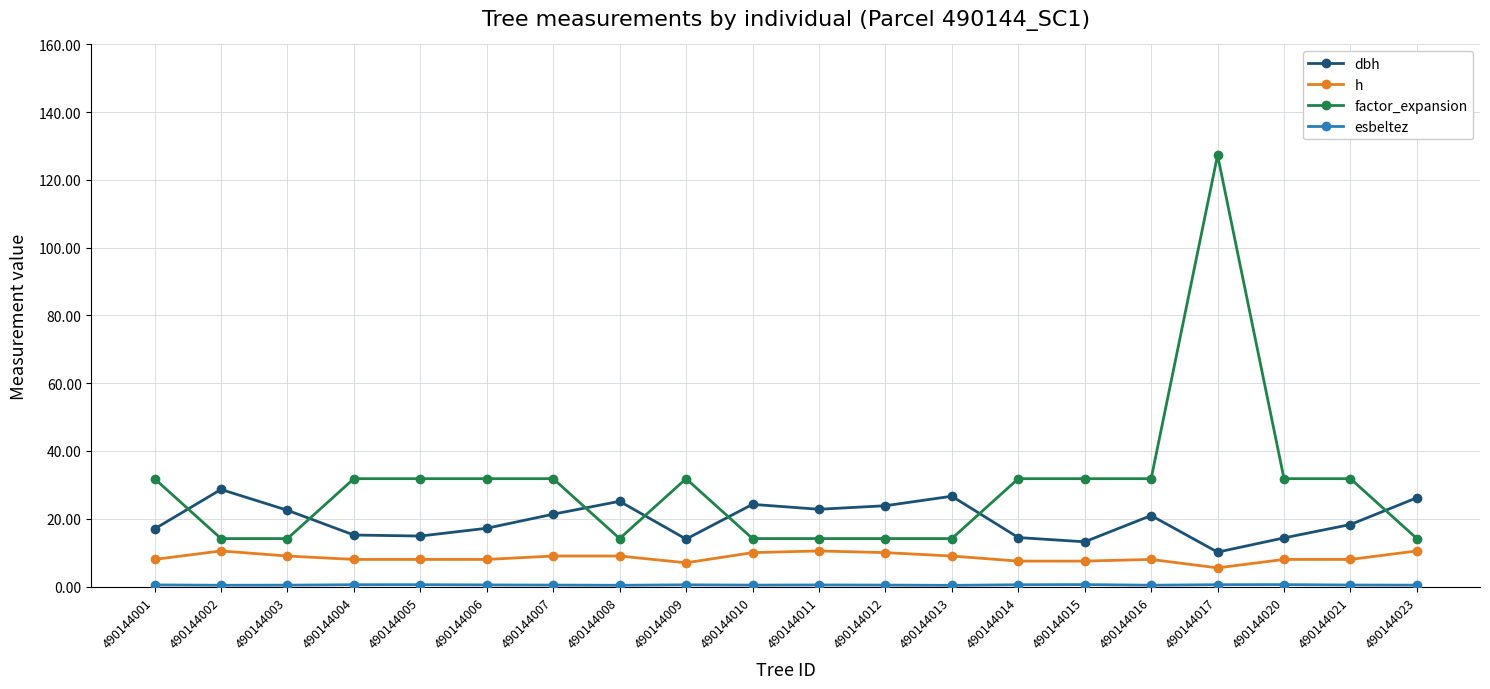

What is the difference between the maximum and minimum values in the factor_expansion series?

113.2